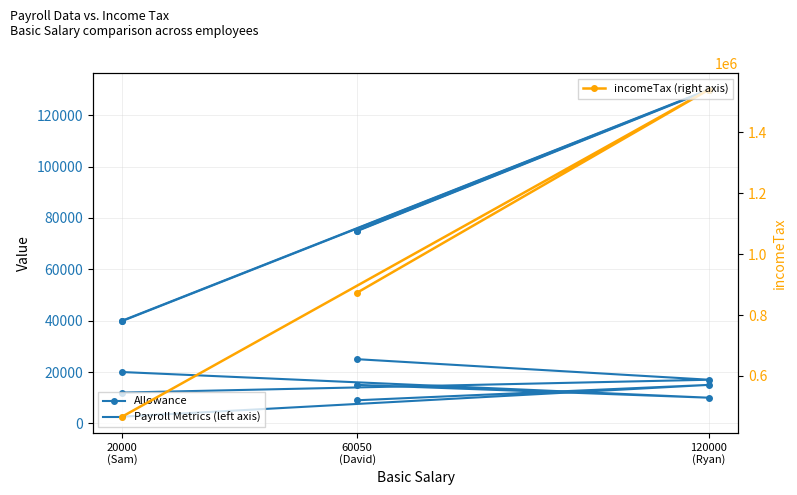

What is the highest value of the incomeTax (right axis) series?

1541110